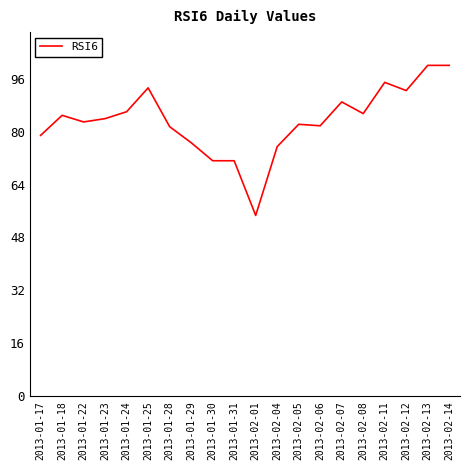

Approximately how many times larger is the value at 2013-02-05 compared to 2013-01-23?

1.0